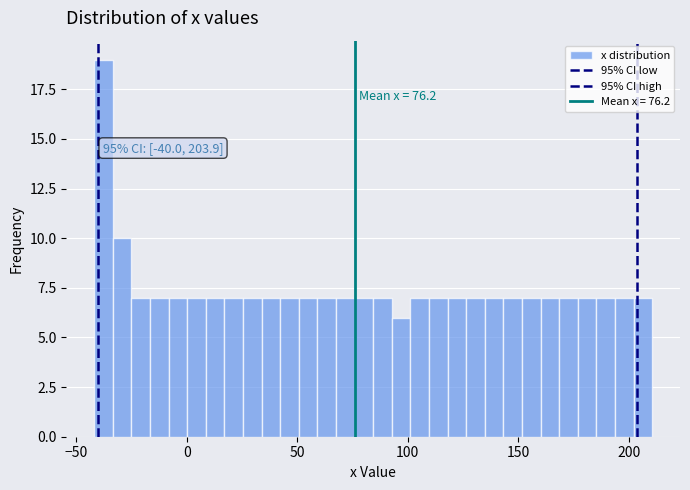

Around what value on the x-axis is the tallest bar? Give the approximate position of its centre, as read against the axis.

-40